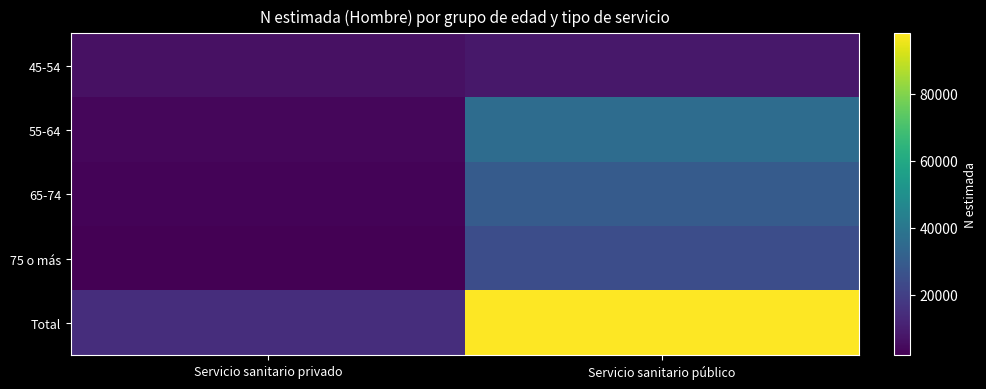

Reading right to left, transcribe all the data shown in this chart.

45-54: Servicio sanitario público=7961	Servicio sanitario privado=6211
55-64: Servicio sanitario público=35855	Servicio sanitario privado=3486
65-74: Servicio sanitario público=29719	Servicio sanitario privado=3016
75 o más: Servicio sanitario público=24520	Servicio sanitario privado=1938
Total: Servicio sanitario público=98055	Servicio sanitario privado=14651